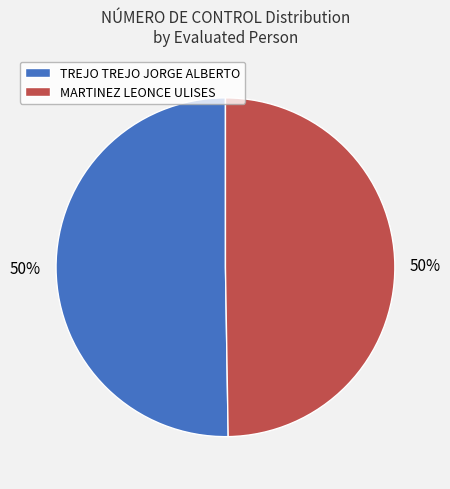

The MARTINEZ LEONCE ULISES slice represents 50% of the pie. True or false?

True